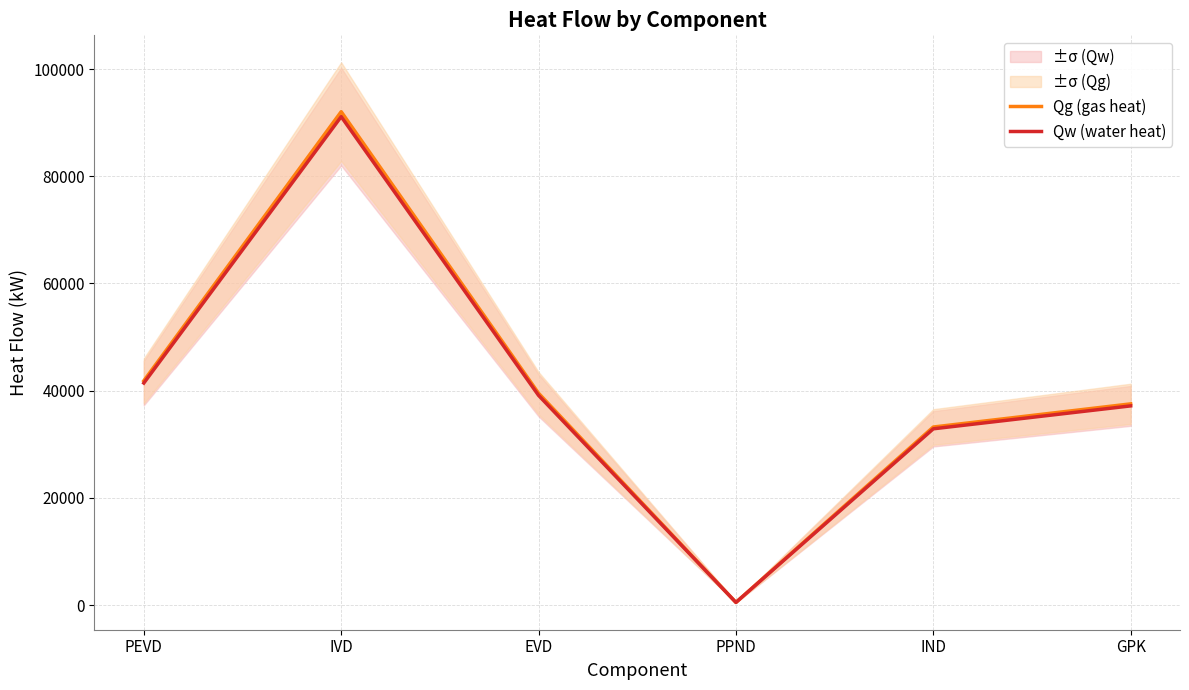

Which label corresponds to the smallest value in the chart?

PPND